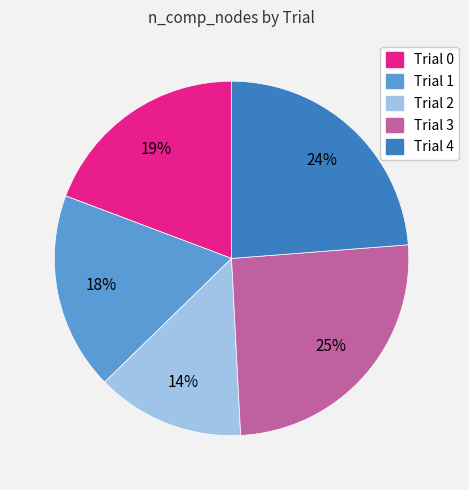

How many segments does this pie chart have?

5